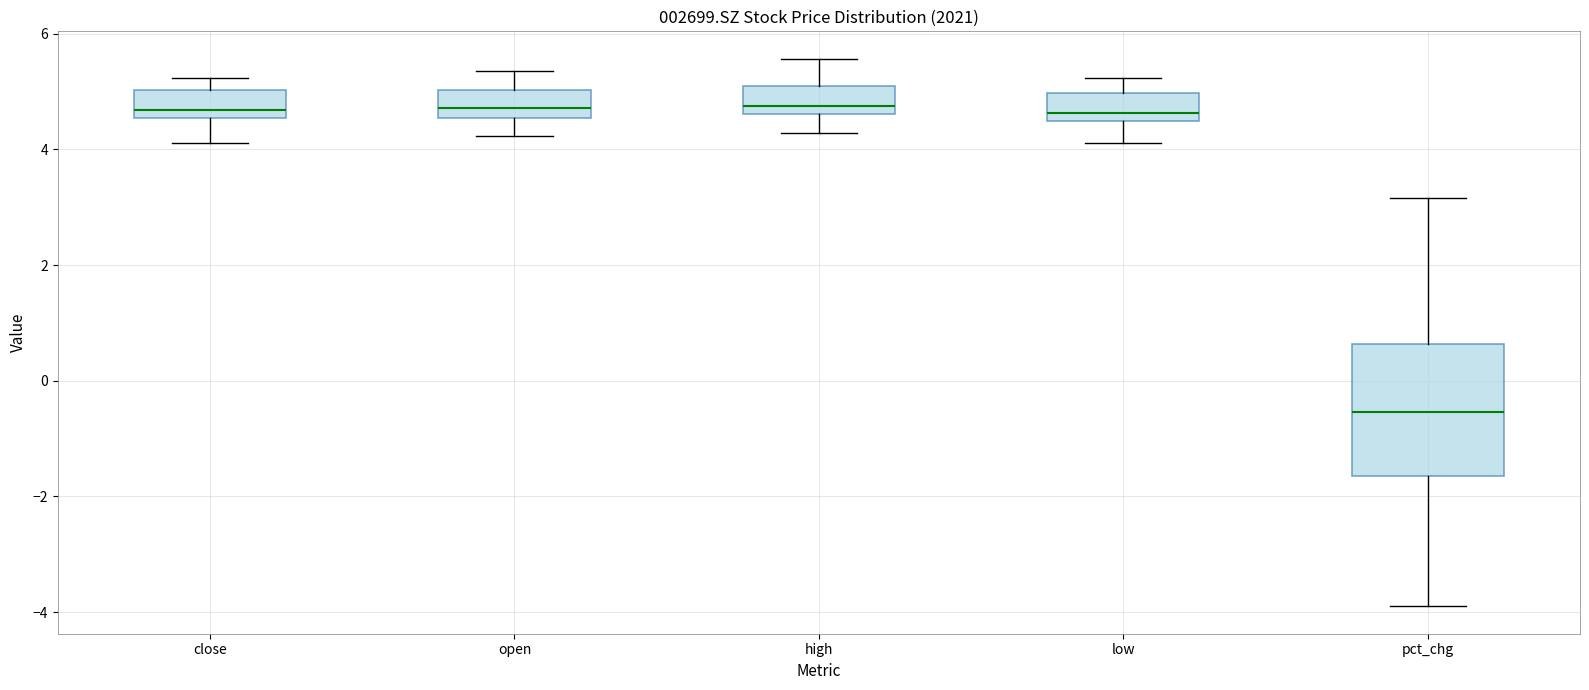

Reading left to right, read every box against the y-axis: the position of its median line, the range the box covers, and the ends of its whiskers. The values are not printed on the chart, so give them approximately, as read against the axis.

close: median 4.6 (just above the box's lower edge), box 4.6 to 5.0, whiskers 4.2 to 5.2
open: median 4.8, box 4.6 to 5.0, whiskers 4.2 to 5.4
high: median 4.8, box 4.6 to 5.2, whiskers 4.2 to 5.6
low: median 4.6, box 4.4 to 5.0, whiskers 4.2 to 5.2
pct_chg: median -0.6, box -1.6 to 0.6, whiskers -4.0 to 3.2